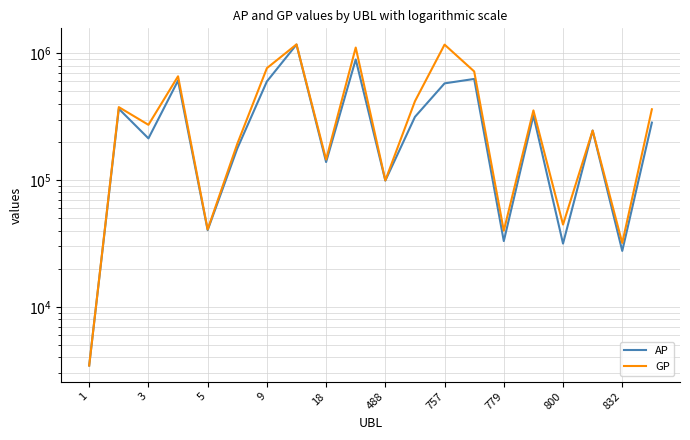

What is the sum of all GP values?

8227934